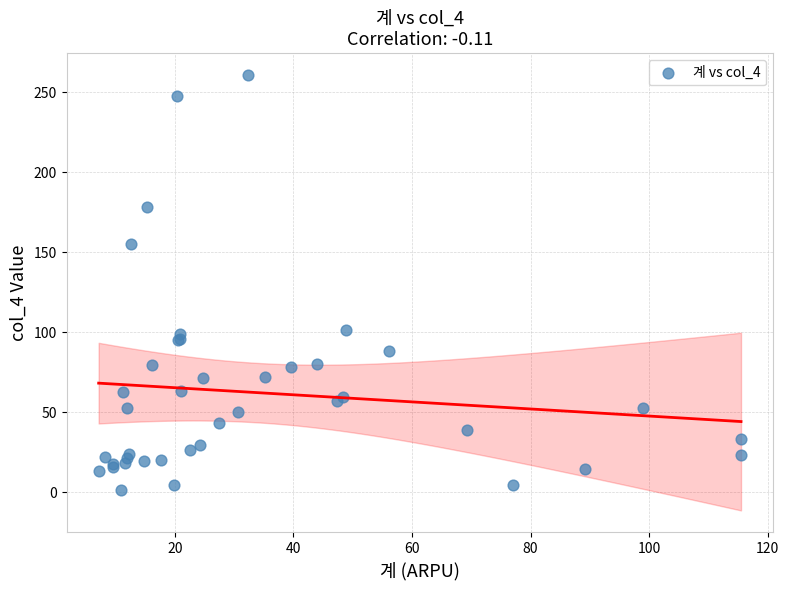

What Y value in the scatter plot is closest to 131?

155.1